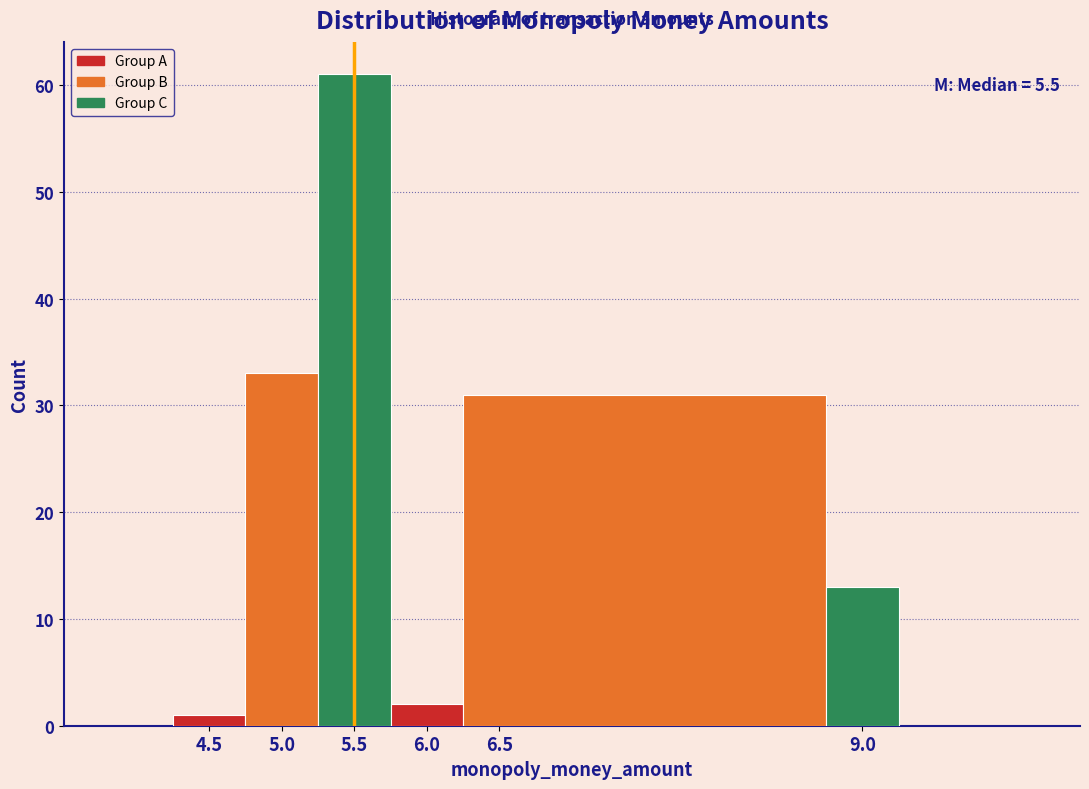

Which range on the x-axis has the tallest bar?

5.25 to 5.75